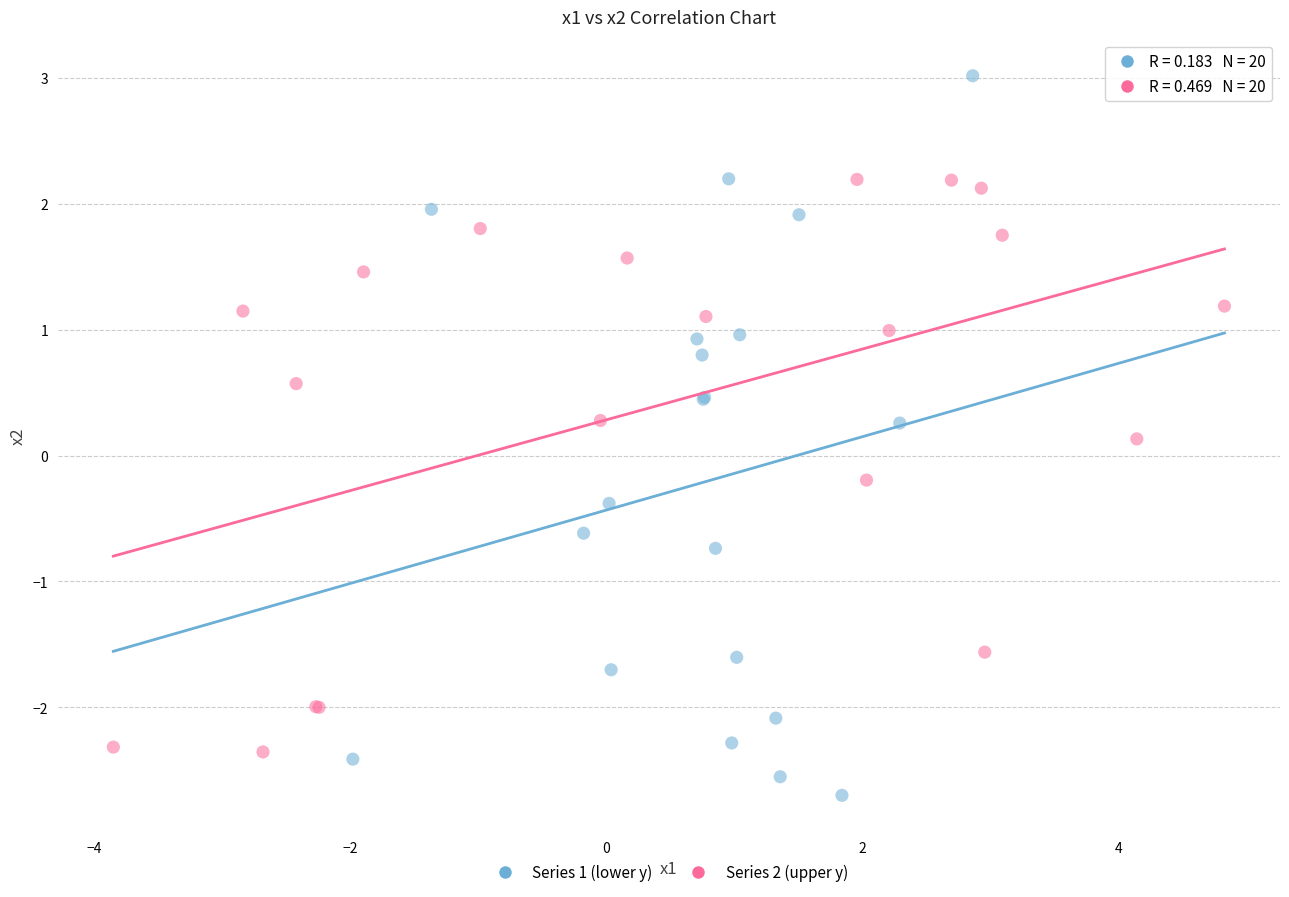

Which series contains the lowest Y value?

Series 1 (lower y)